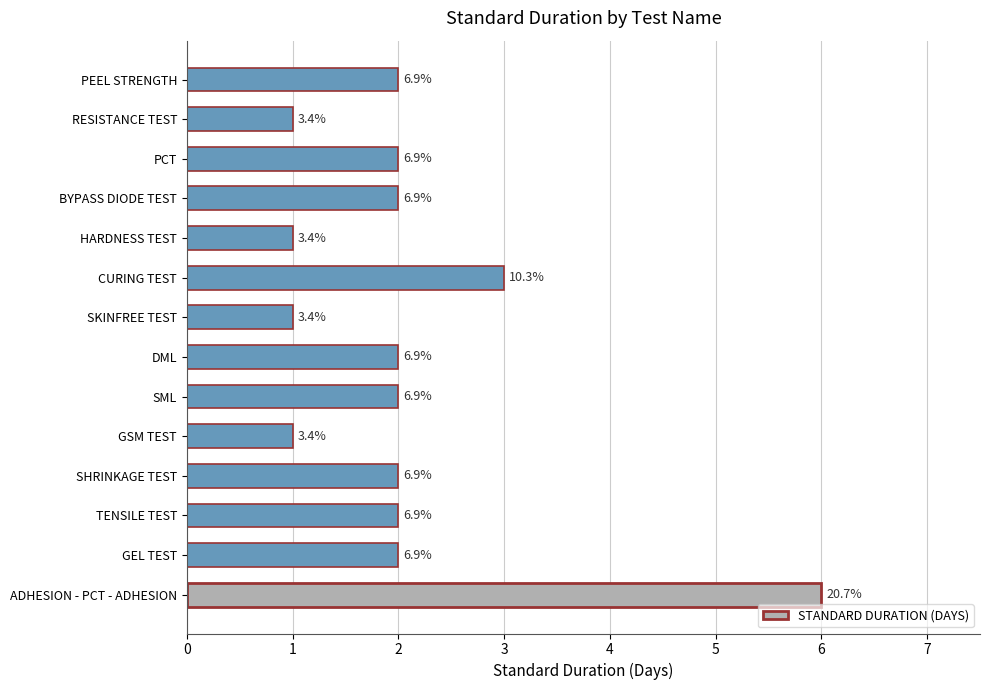

How many bars are there in total?

14